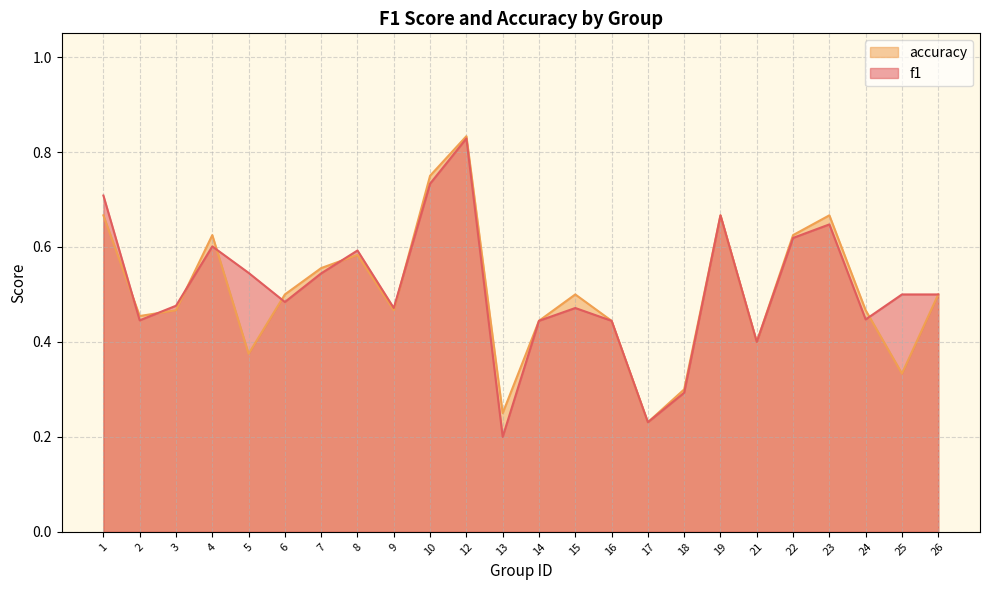

Is the value of accuracy at 3 greater than the value of f1 at 9?

No